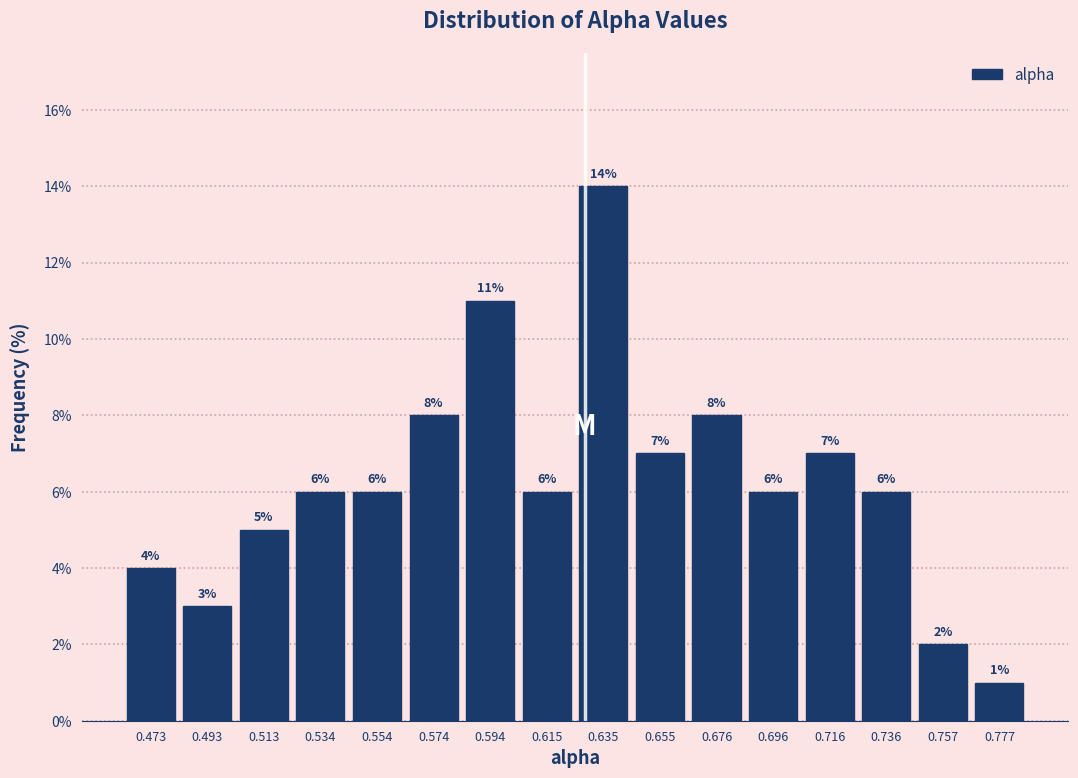

Over which range of the x-axis is the bar tallest?

0.625 to 0.645